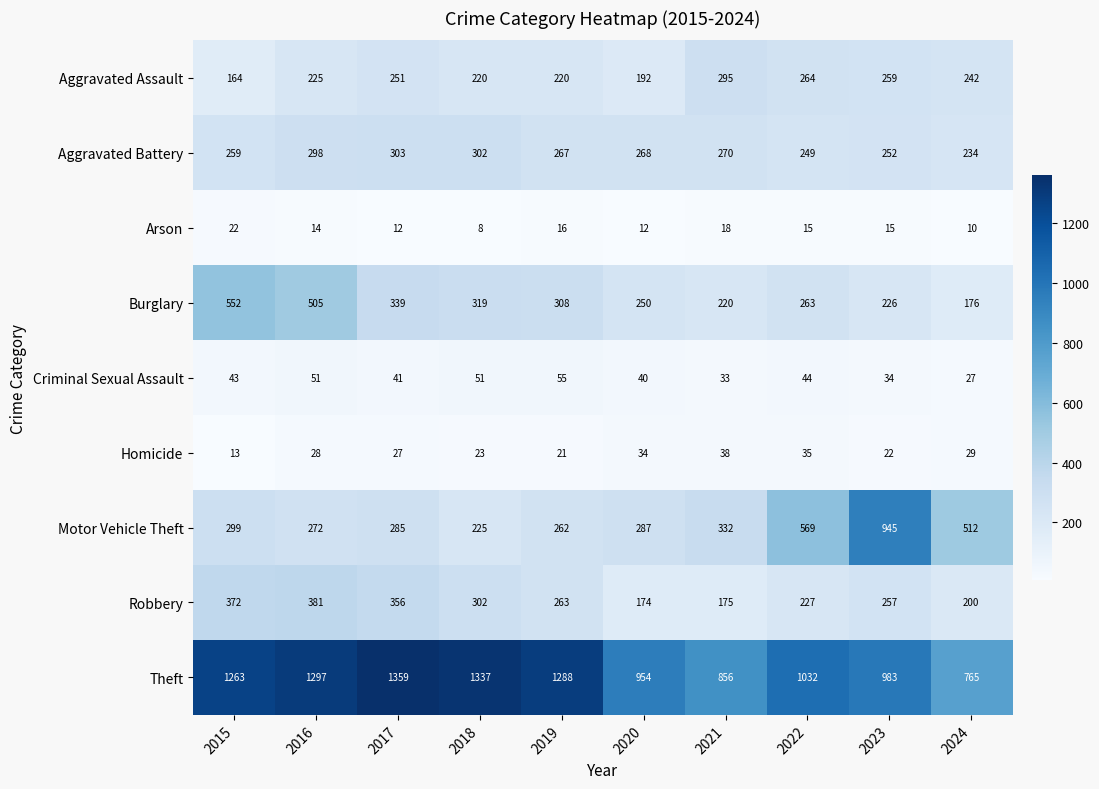

How many data points does each series have?

10